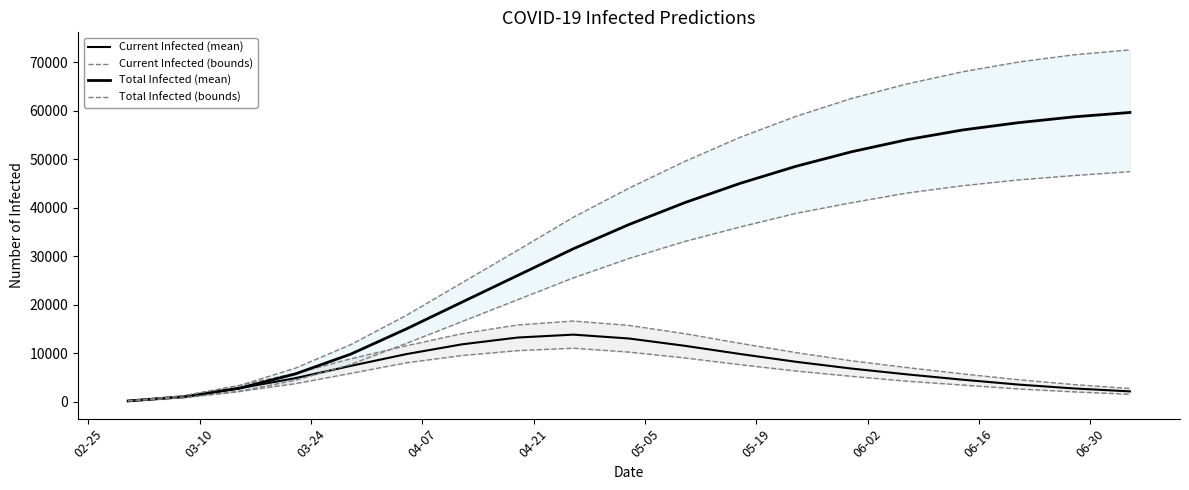

What is the value of the Current Infected (mean) point at the 7th from the left?

11800